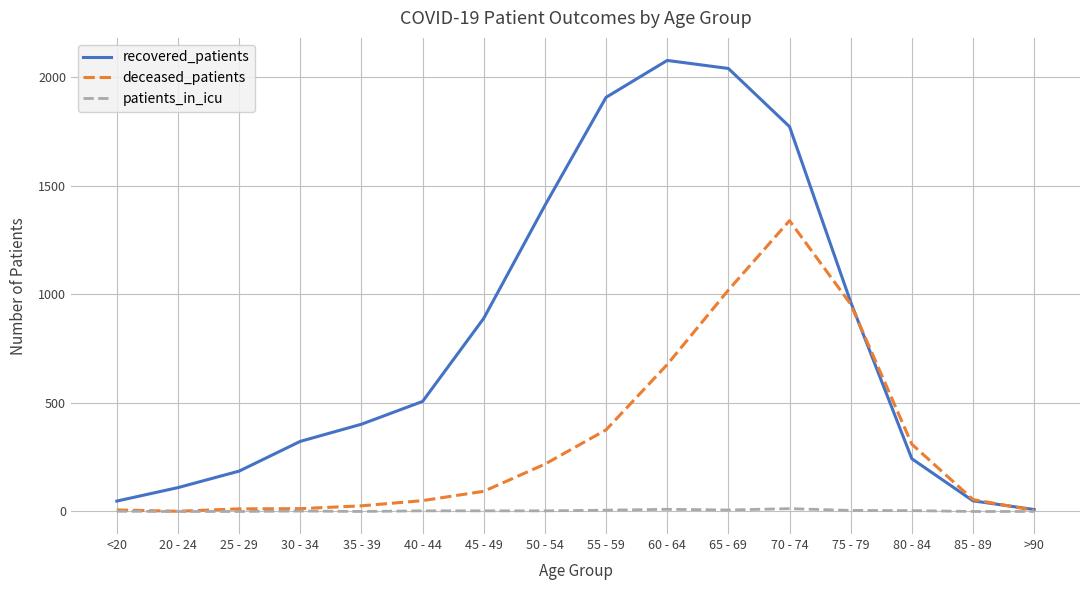

Which category has the highest value in the deceased_patients series?

70 - 74